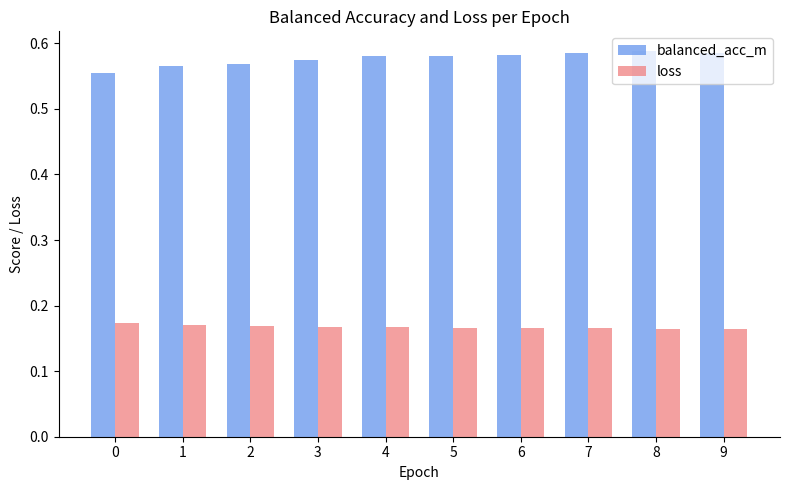

Rank the series at 9 from highest to lowest value.

balanced_acc_m, loss